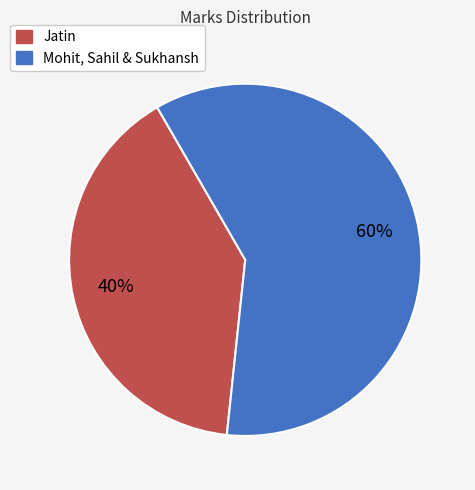

Is there a majority slice in this chart?

Yes